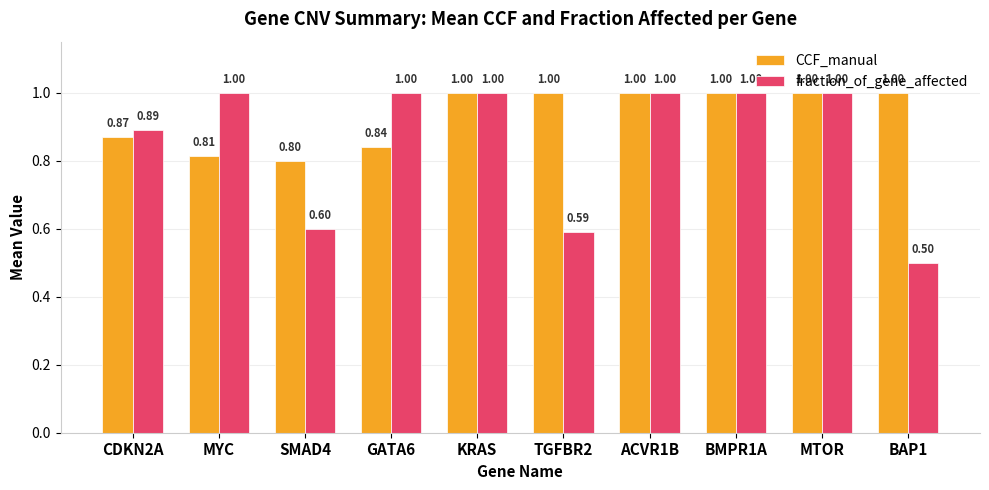

At how many categories does at least one series exceed 0?

10